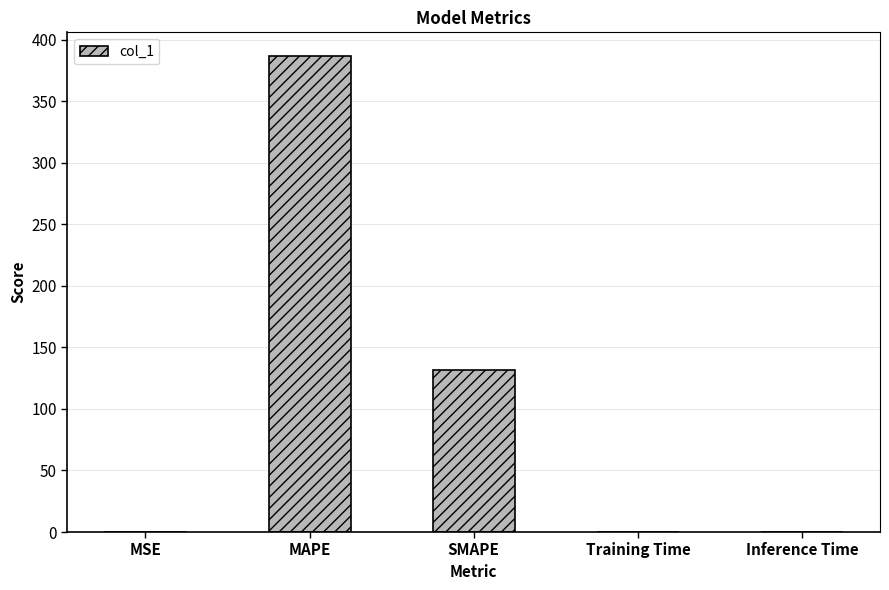

What is the sum of all values?

518.4